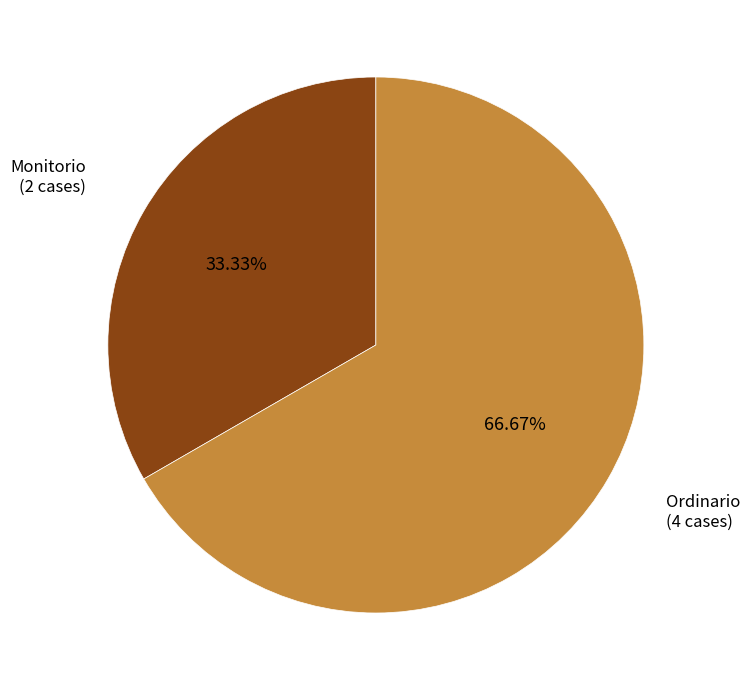

To the nearest percent, what is the combined percentage of Ordinario and Monitorio?

100%